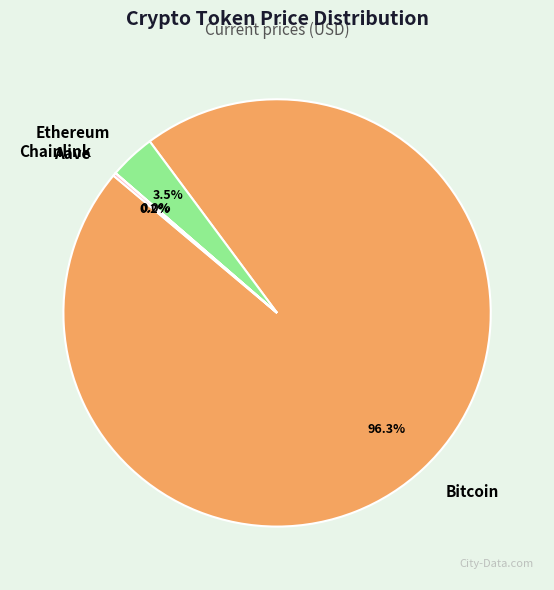

Which category accounts for the majority?

Bitcoin